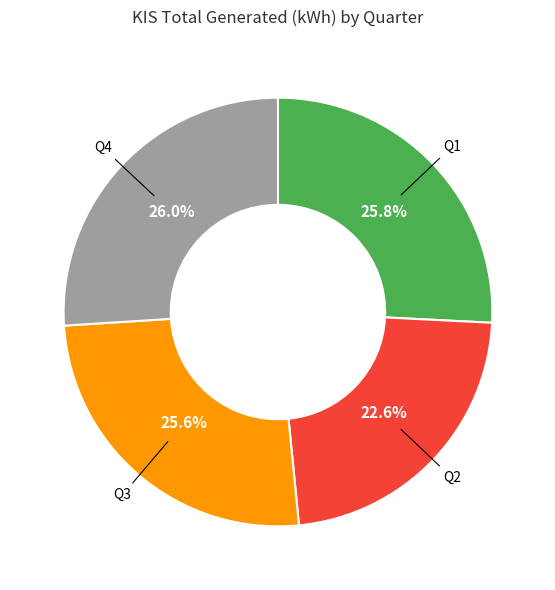

Does any single category account for the majority?

No